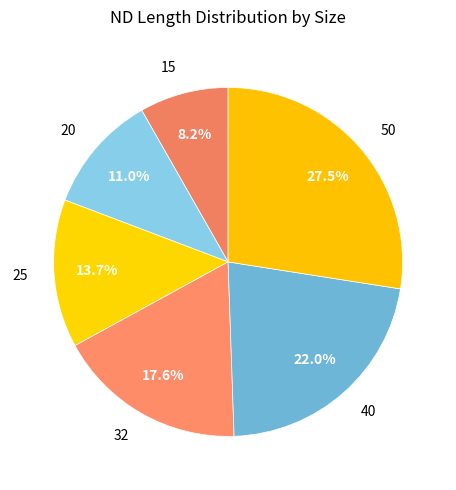

Count the number of slices in the pie.

6